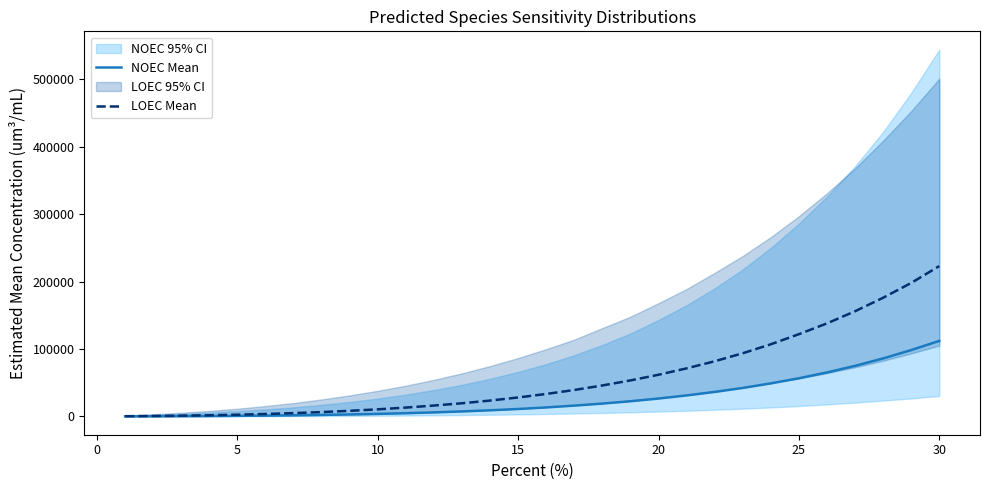

What is the maximum value for LOEC Mean?

223000.0